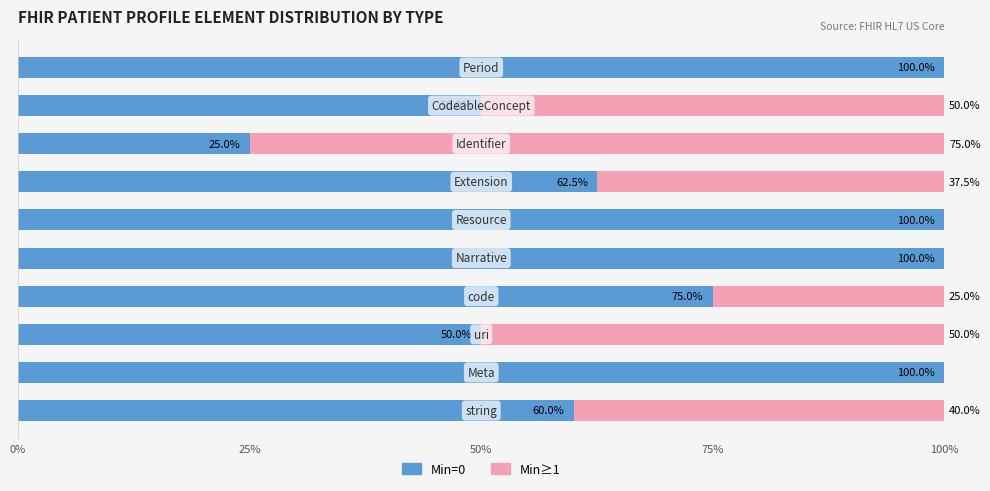

What are all the series names shown in the legend?

Min=0, Min≥1